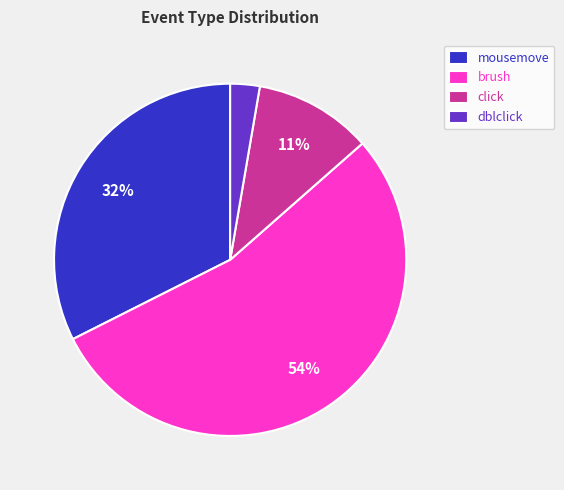

To the nearest percent, what portion does click represent?

11%